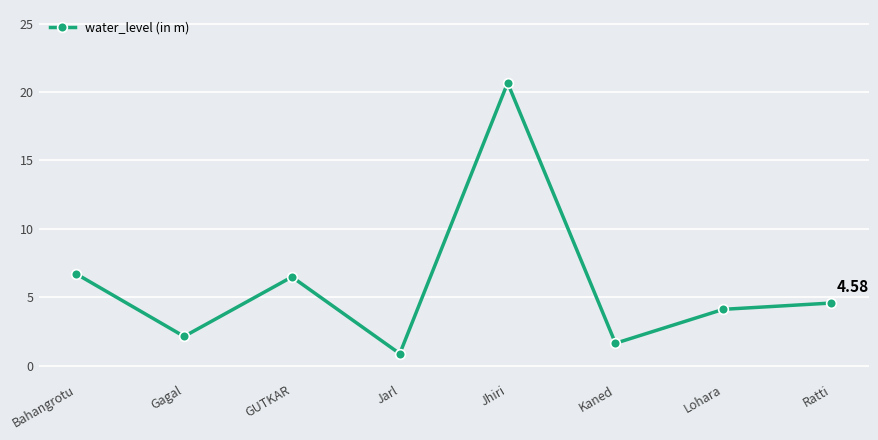

At which label is the value closest to 10?

Bahangrotu